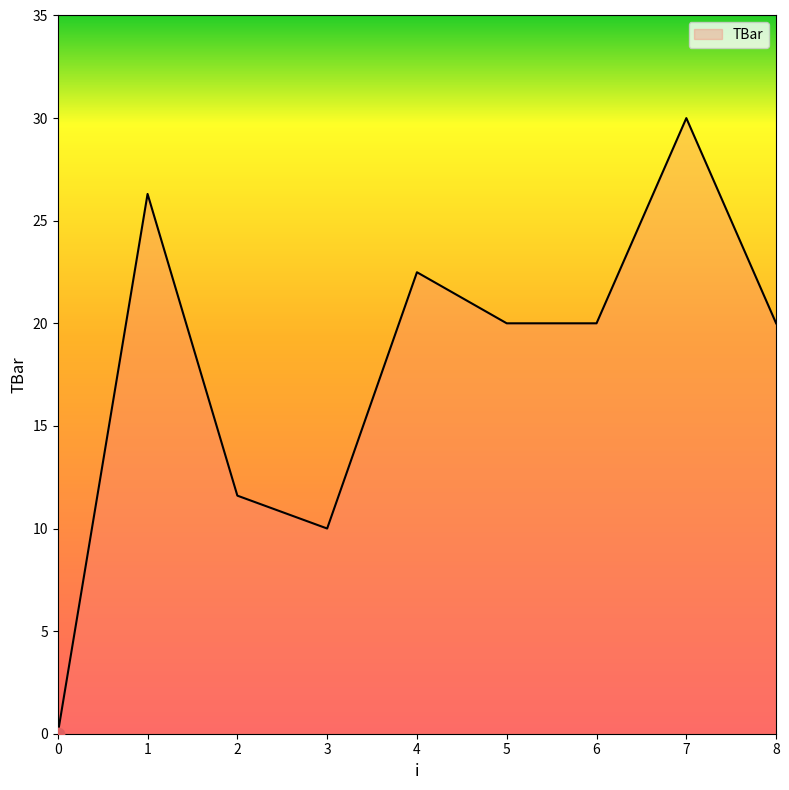

Which has a higher value, 8 or 3?

8